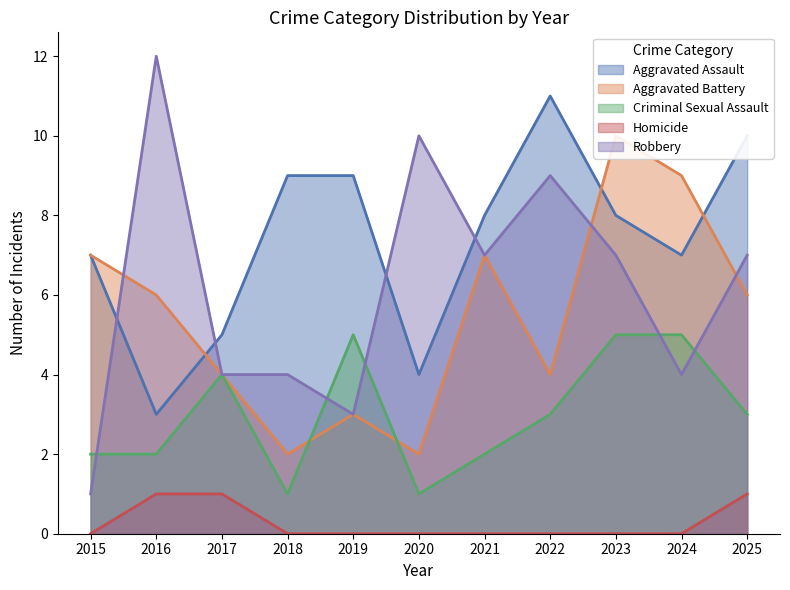

True or false: Robbery and Aggravated Battery intersect in this chart.

True